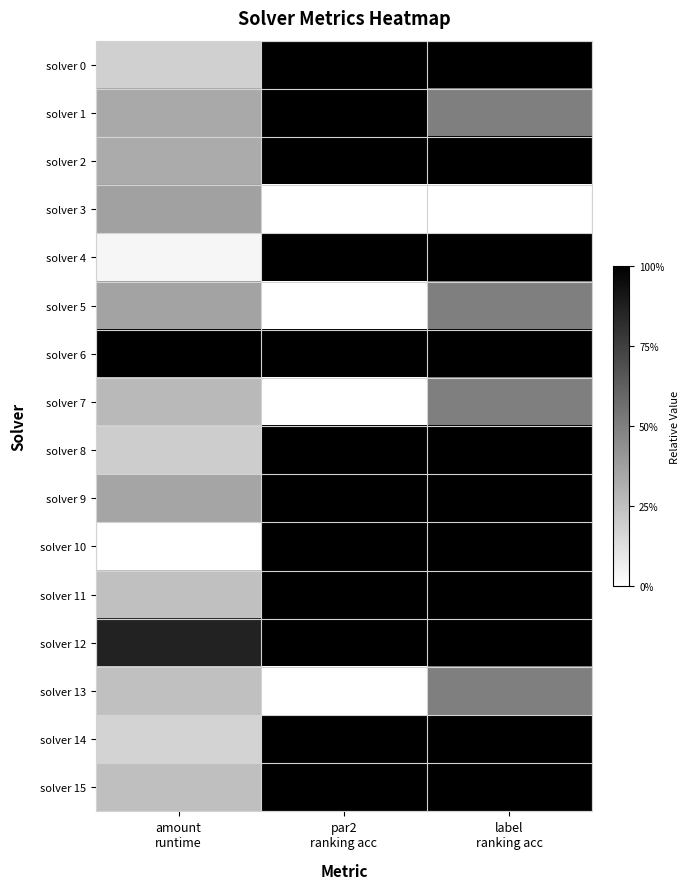

Between amount runtime and label ranking acc, which series saw the biggest shift?

solver 10